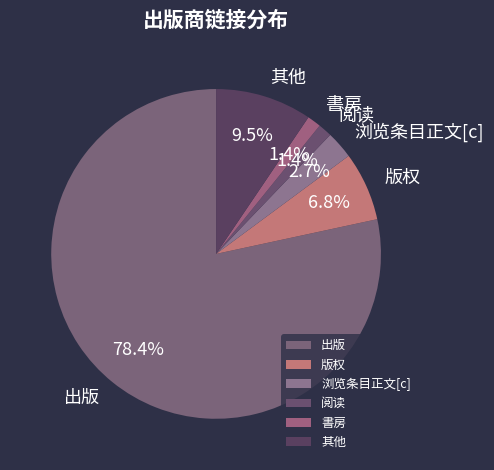

Which slice is the largest?

出版